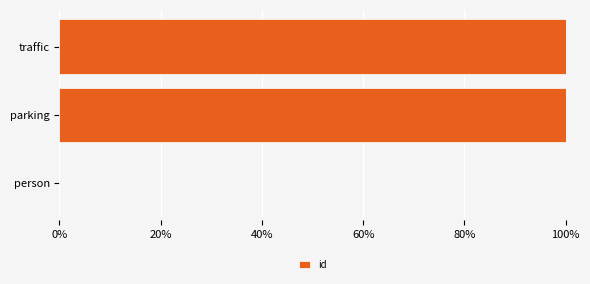

What is the sum of all values?

200